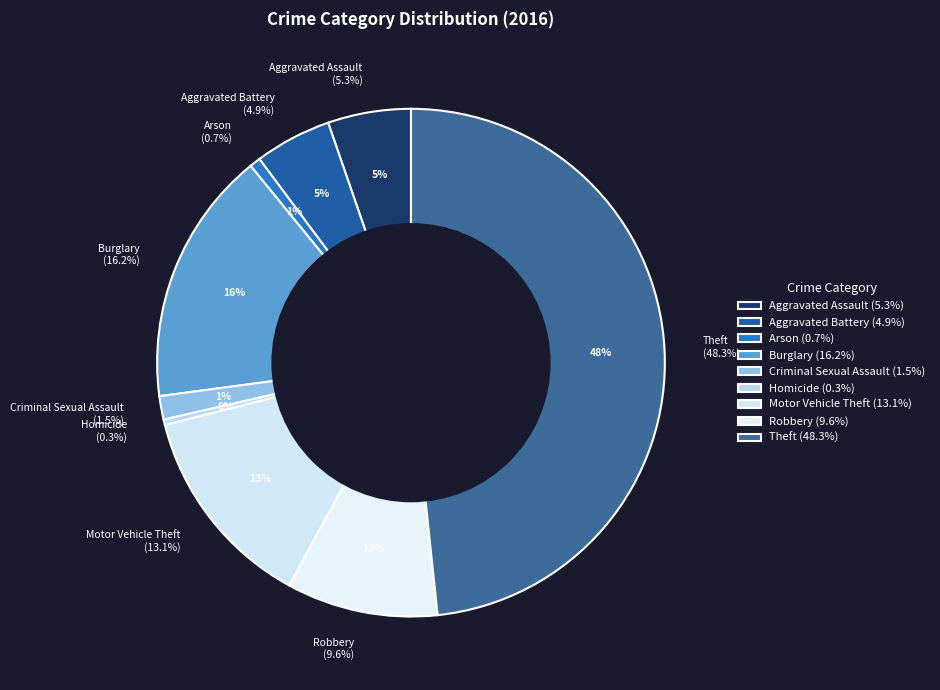

What is the ratio of the value at Criminal Sexual Assault to the value at Burglary?

0.1